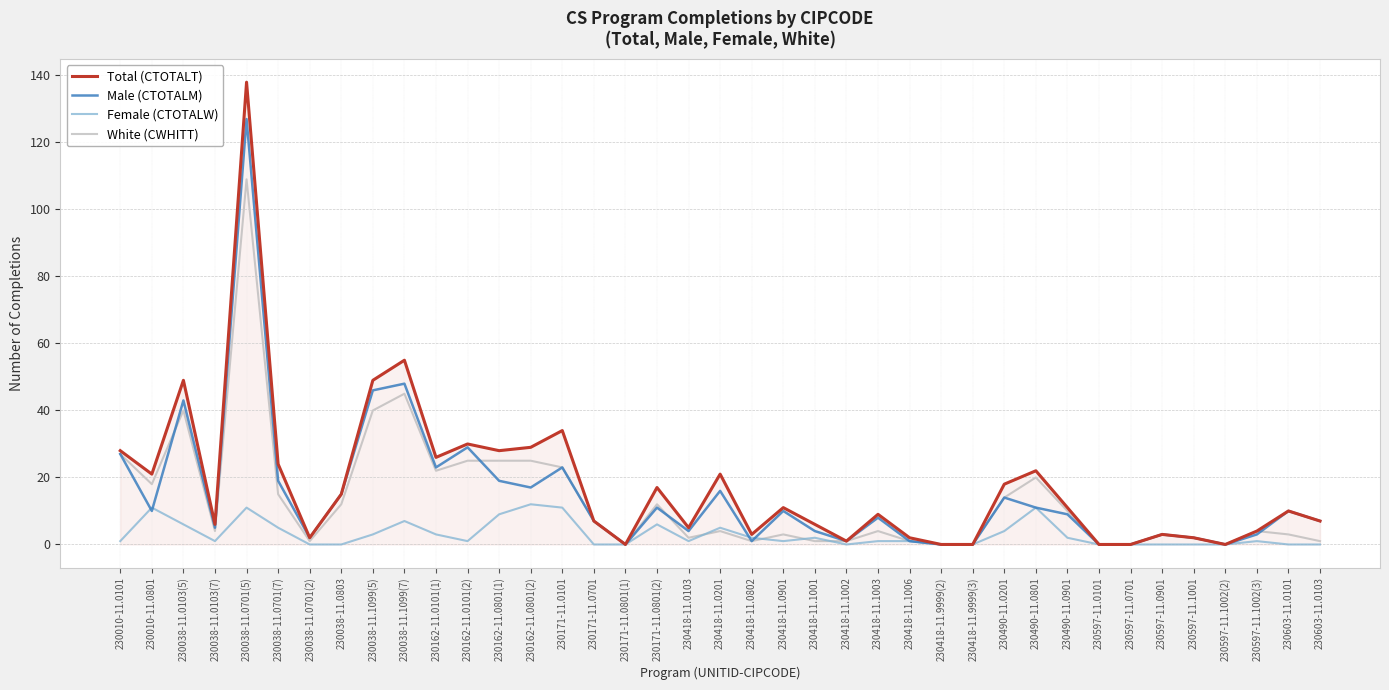

Reading left to right, extract all data points from this chart.

Total (CTOTALT): 28	21	49	6	138	24	2	15	49	55	26	30	28	29	34	7	0	17	5	21	3	11	6	1	9	2	0	0	18	22	11	0	0	3	2	0	4	10	7
Male (CTOTALM): 27	10	43	5	127	19	2	15	46	48	23	29	19	17	23	7	0	11	4	16	1	10	4	1	8	1	0	0	14	11	9	0	0	3	2	0	3	10	7
Female (CTOTALW): 1	11	6	1	11	5	0	0	3	7	3	1	9	12	11	0	0	6	1	5	2	1	2	0	1	1	0	0	4	11	2	0	0	0	0	0	1	0	0
White (CWHITT): 27	18	40	4	109	15	1	12	40	45	22	25	25	25	23	7	0	12	2	4	1	3	1	1	4	1	0	0	14	20	10	0	0	3	2	0	4	3	1